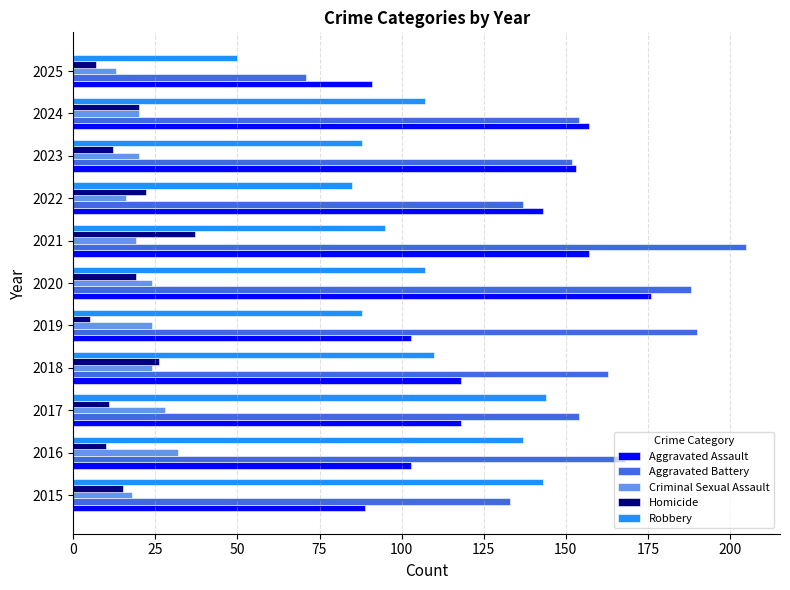

Is it true that Aggravated Assault equals 152 at 2015?

False